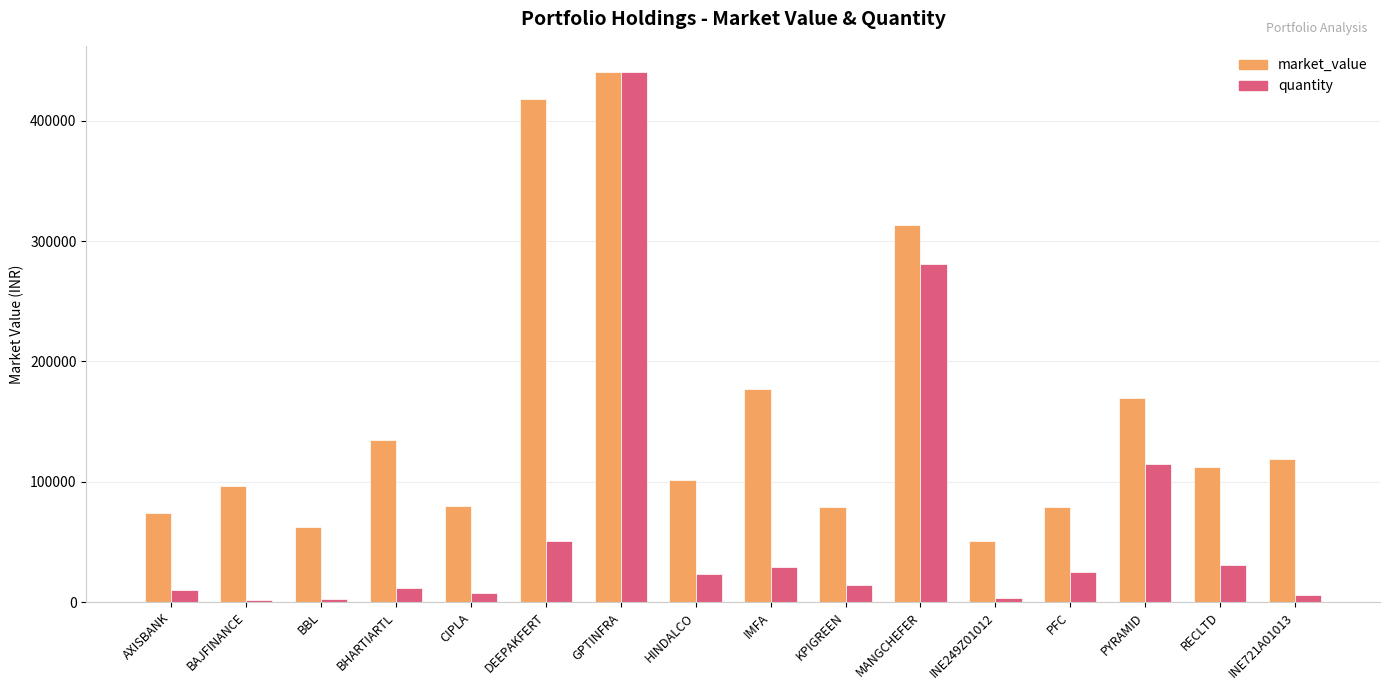

Which category has the highest value across all series?

GPTINFRA